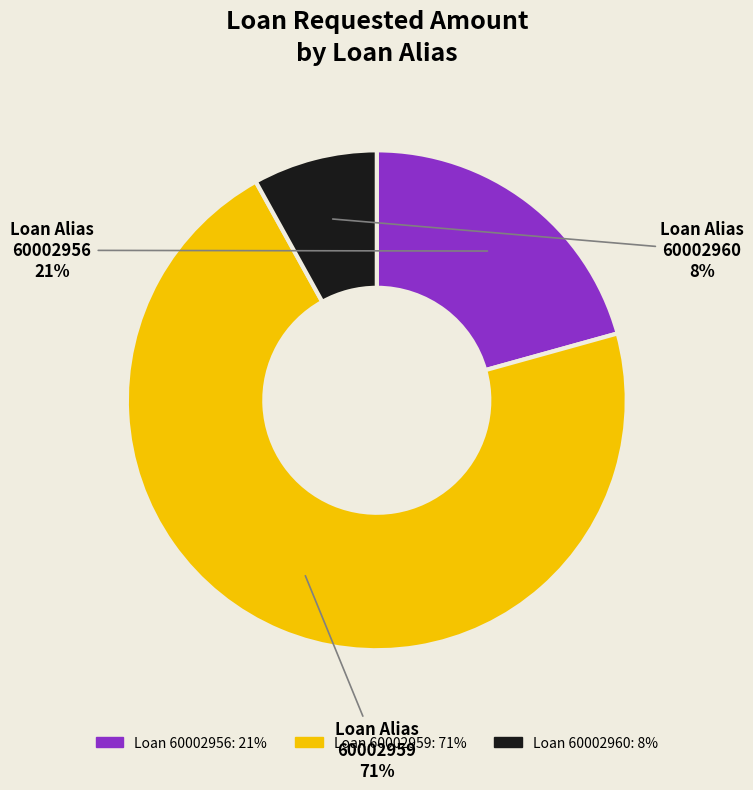

Rank the categories by value from highest to lowest.

60002959, 60002956, 60002960